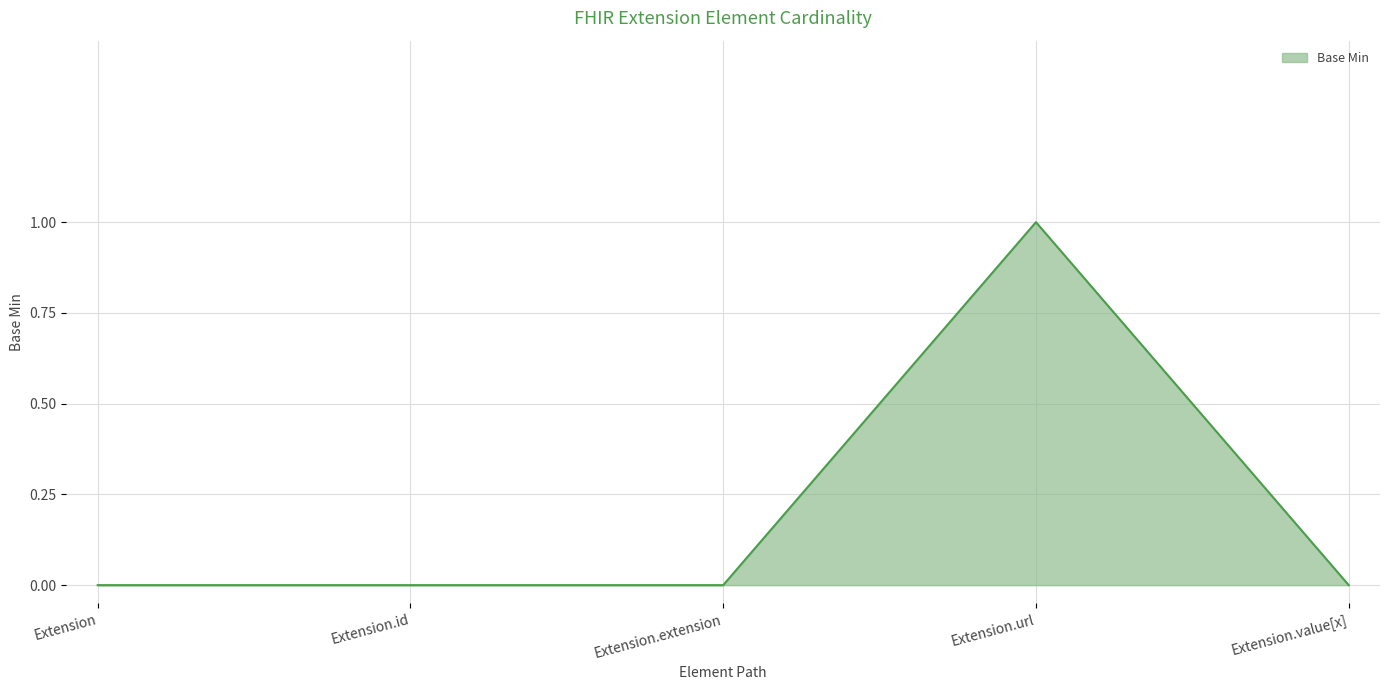

Which has a higher value, Extension.extension or Extension.url?

Extension.url